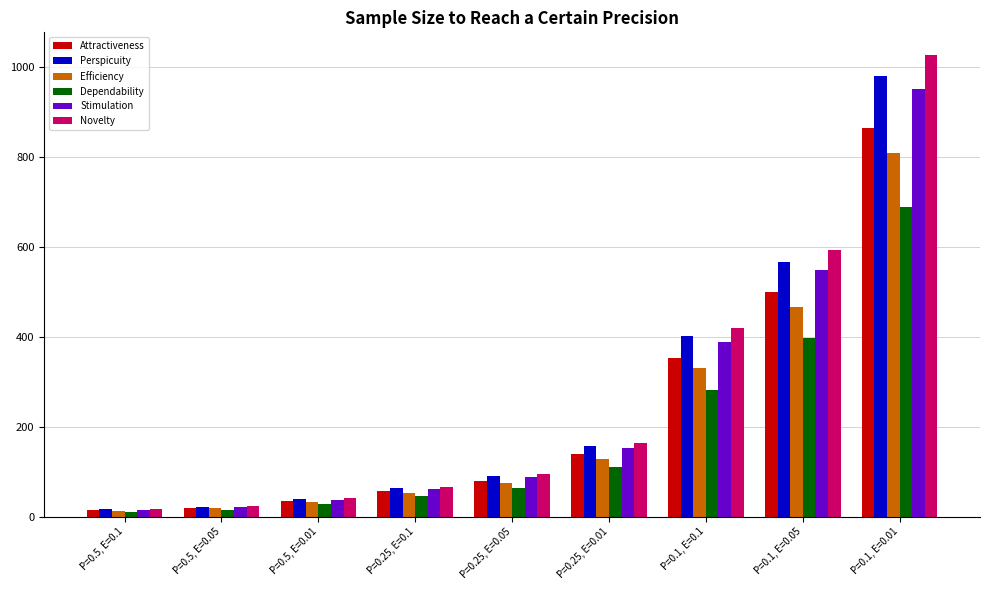

What is the difference between the Stimulation values at P=0.1, E=0.1 and P=0.5, E=0.01?

350.5